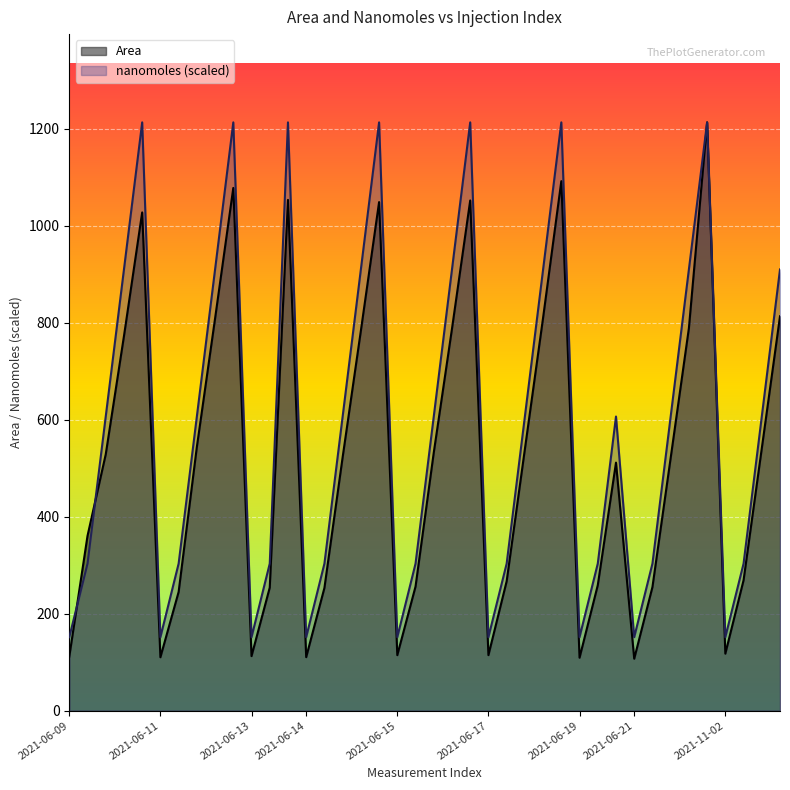

The value of Area at 2021-06-14 is 1403.2. True or false?

False